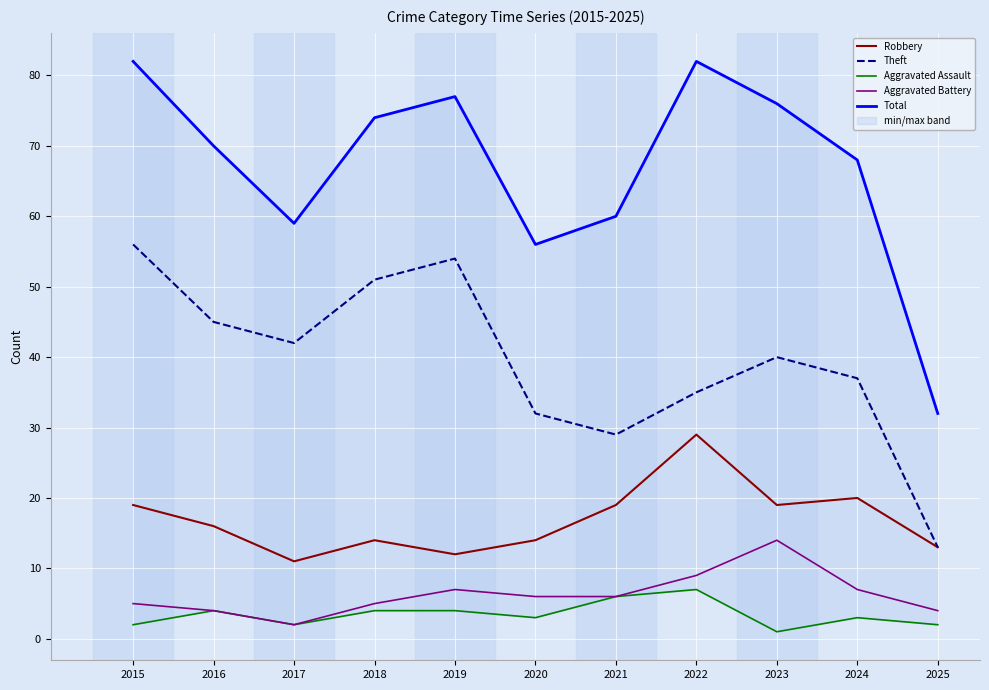

True or false: Aggravated Battery and Theft cross at least once.

False